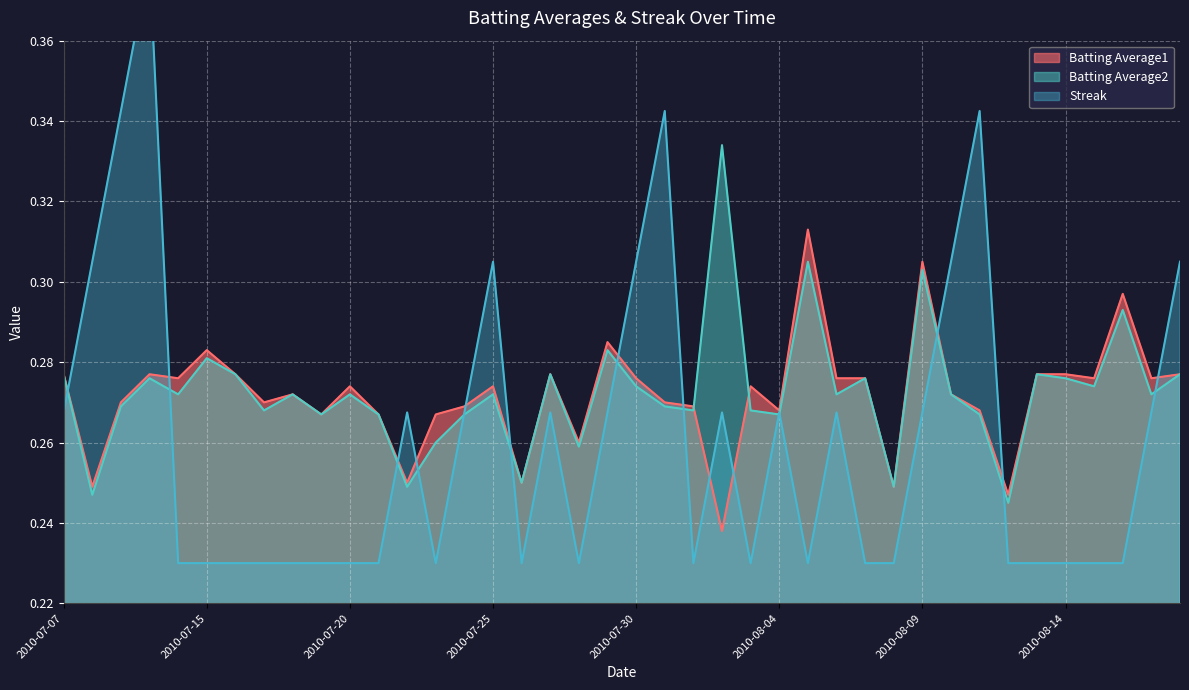

Reading left to right, transcribe all the data shown in this chart.

Batting Average1: 2010-07-07=0.3	2010-07-08=0.2	2010-07-09=0.3	2010-07-10=0.3	2010-07-11=0.3	2010-07-15=0.3	2010-07-16=0.3	2010-07-17=0.3	2010-07-18=0.3	2010-07-19=0.3	2010-07-20=0.3	2010-07-21=0.3	2010-07-22=0.2	2010-07-23=0.3	2010-07-24=0.3	2010-07-25=0.3	2010-07-26=0.2	2010-07-27=0.3	2010-07-28=0.3	2010-07-29=0.3	2010-07-30=0.3	2010-07-31=0.3	2010-08-01=0.3	2010-08-02=0.2	2010-08-03=0.3	2010-08-04=0.3	2010-08-05=0.3	2010-08-06=0.3	2010-08-07=0.3	2010-08-08=0.2	2010-08-09=0.3	2010-08-10=0.3	2010-08-11=0.3	2010-08-12=0.2	2010-08-13=0.3	2010-08-14=0.3	2010-08-15=0.3	2010-08-16=0.3	2010-08-17=0.3	2010-08-18=0.3
Batting Average2: 2010-07-07=0.3	2010-07-08=0.2	2010-07-09=0.3	2010-07-10=0.3	2010-07-11=0.3	2010-07-15=0.3	2010-07-16=0.3	2010-07-17=0.3	2010-07-18=0.3	2010-07-19=0.3	2010-07-20=0.3	2010-07-21=0.3	2010-07-22=0.2	2010-07-23=0.3	2010-07-24=0.3	2010-07-25=0.3	2010-07-26=0.2	2010-07-27=0.3	2010-07-28=0.3	2010-07-29=0.3	2010-07-30=0.3	2010-07-31=0.3	2010-08-01=0.3	2010-08-02=0.3	2010-08-03=0.3	2010-08-04=0.3	2010-08-05=0.3	2010-08-06=0.3	2010-08-07=0.3	2010-08-08=0.2	2010-08-09=0.3	2010-08-10=0.3	2010-08-11=0.3	2010-08-12=0.2	2010-08-13=0.3	2010-08-14=0.3	2010-08-15=0.3	2010-08-16=0.3	2010-08-17=0.3	2010-08-18=0.3
Streak: 2010-07-07=0.3	2010-07-08=0.3	2010-07-09=0.3	2010-07-10=0.4	2010-07-11=0.2	2010-07-15=0.2	2010-07-16=0.2	2010-07-17=0.2	2010-07-18=0.2	2010-07-19=0.2	2010-07-20=0.2	2010-07-21=0.2	2010-07-22=0.3	2010-07-23=0.2	2010-07-24=0.3	2010-07-25=0.3	2010-07-26=0.2	2010-07-27=0.3	2010-07-28=0.2	2010-07-29=0.3	2010-07-30=0.3	2010-07-31=0.3	2010-08-01=0.2	2010-08-02=0.3	2010-08-03=0.2	2010-08-04=0.3	2010-08-05=0.2	2010-08-06=0.3	2010-08-07=0.2	2010-08-08=0.2	2010-08-09=0.3	2010-08-10=0.3	2010-08-11=0.3	2010-08-12=0.2	2010-08-13=0.2	2010-08-14=0.2	2010-08-15=0.2	2010-08-16=0.2	2010-08-17=0.3	2010-08-18=0.3